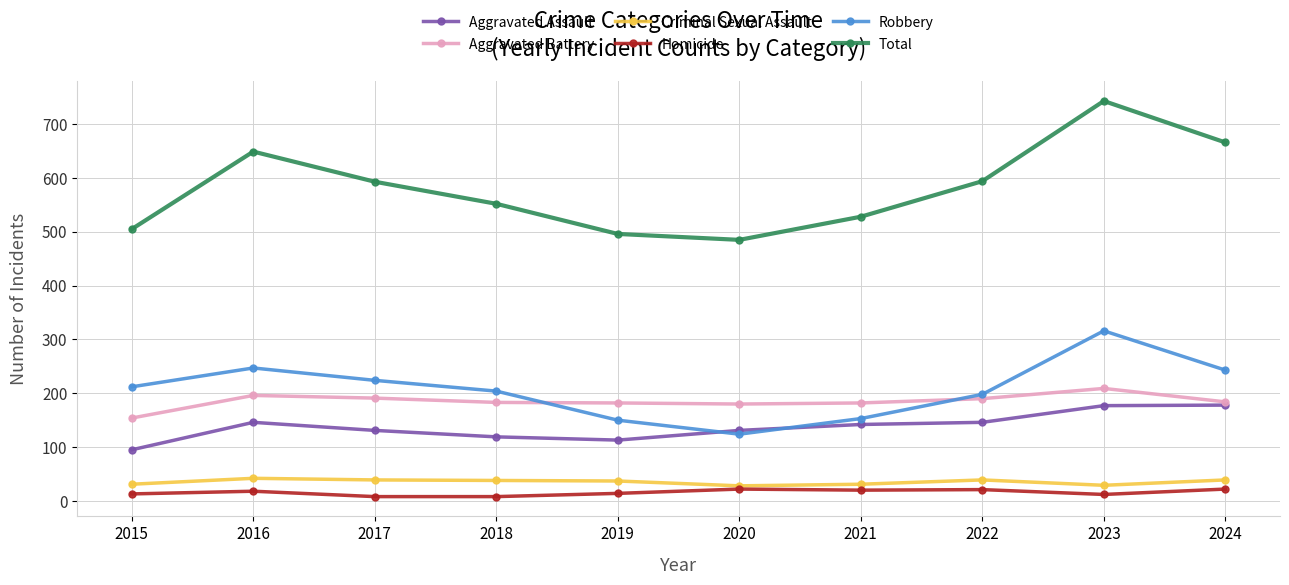

At 2017, list the series in order from smallest to largest.

Homicide, Criminal Sexual Assault, Aggravated Assault, Aggravated Battery, Robbery, Total